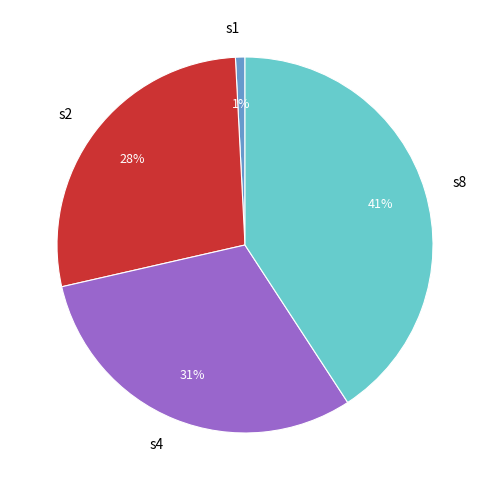

To the nearest percent, what percentage of the pie is s8?

41%